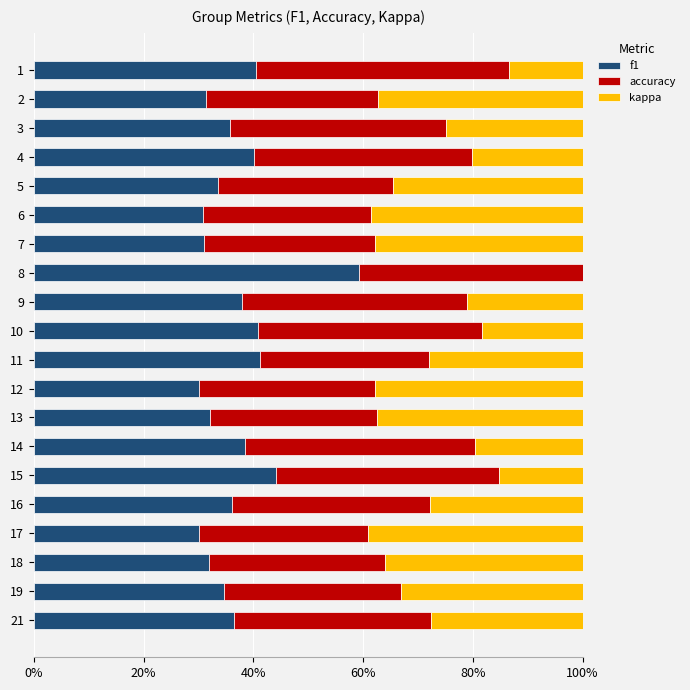

Which category has the highest value in the f1 series?

8